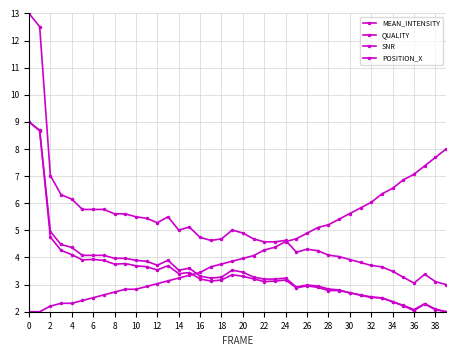

What is the minimum value shown in the chart?

2.0